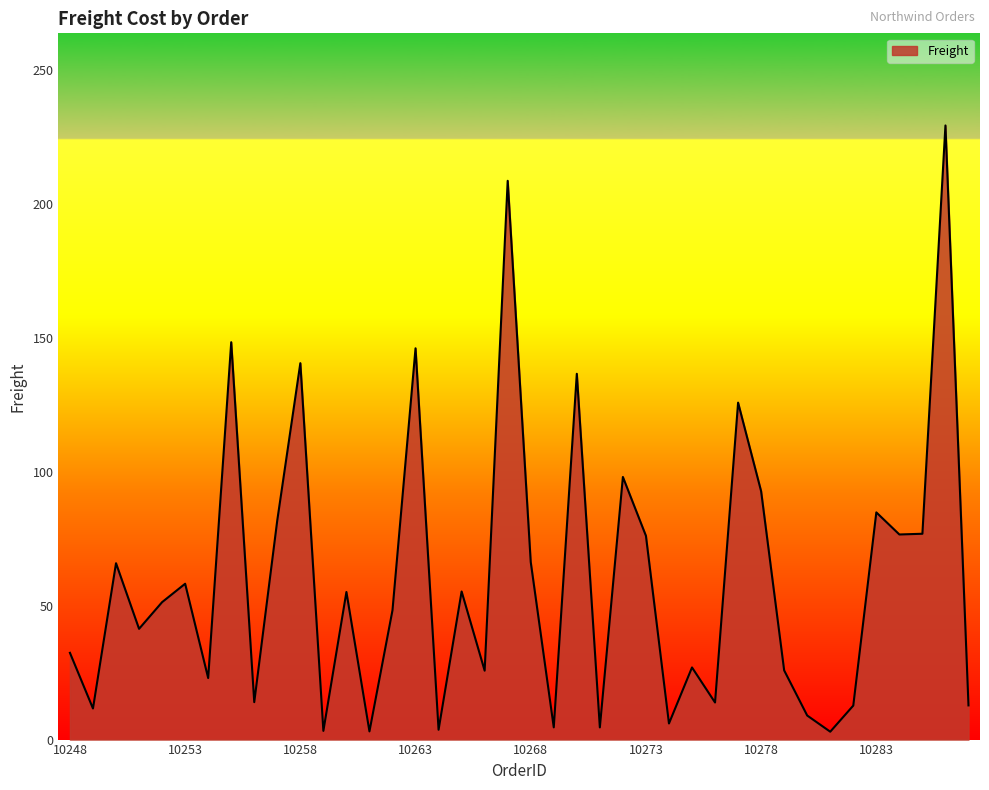

What is the greatest value displayed?

229.2